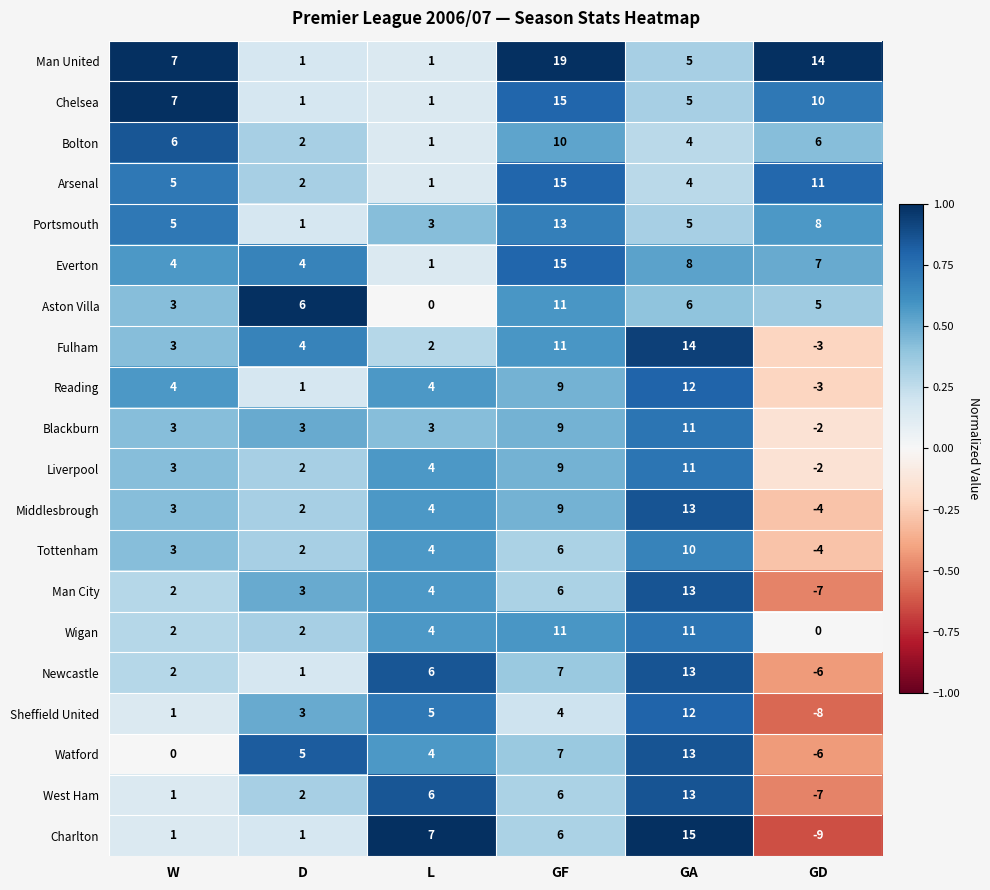

The Arsenal series shows 9 at W. True or false?

False